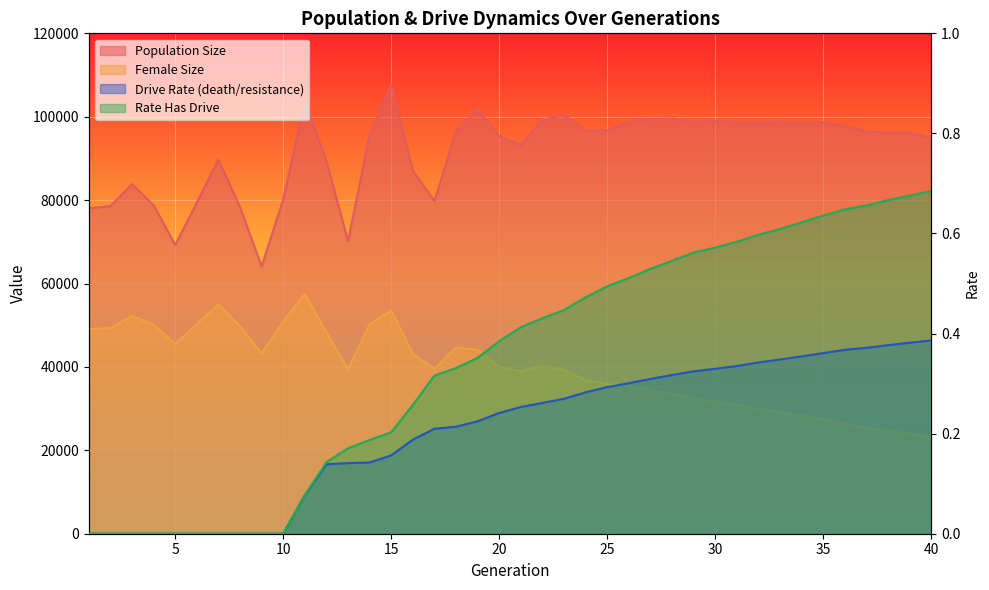

The value of size at 12 is 57074.3. True or false?

False